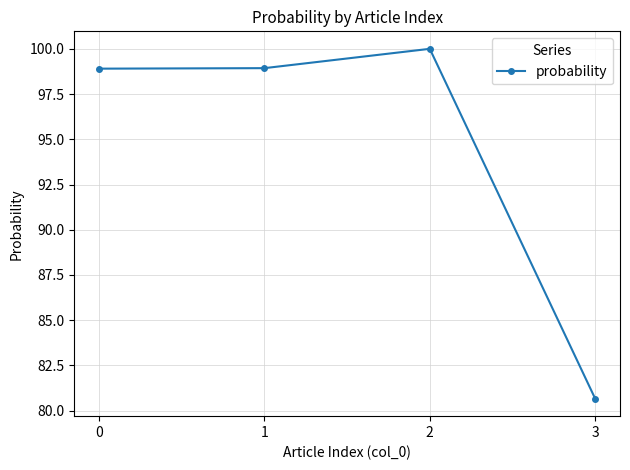

How many interior local peaks (higher than both neighbors) does the data have?

1